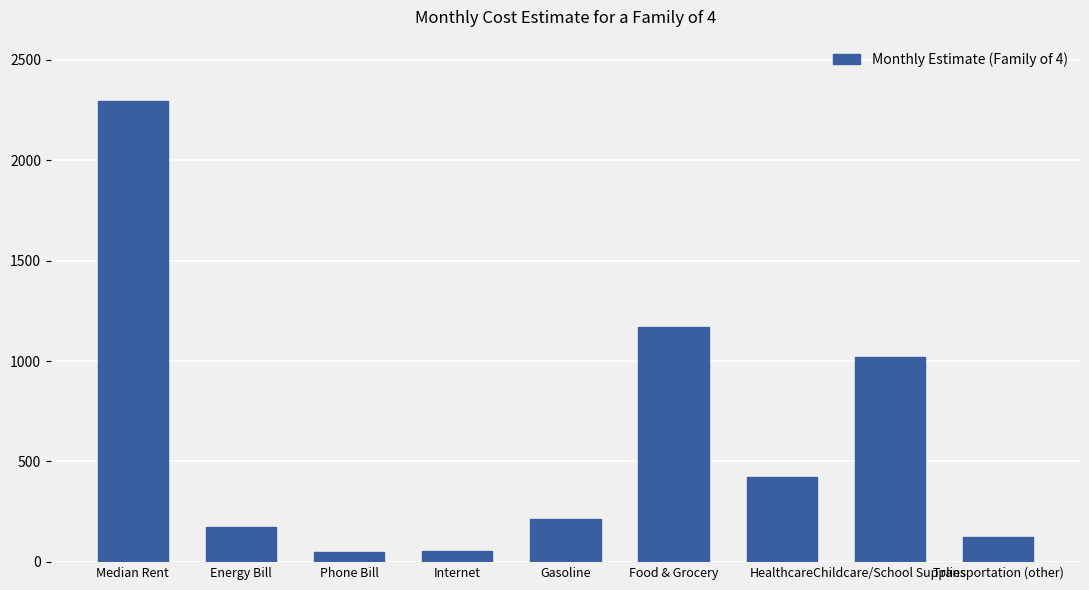

Approximately how many times larger is the value at Internet compared to Childcare/School Supplies?

0.1